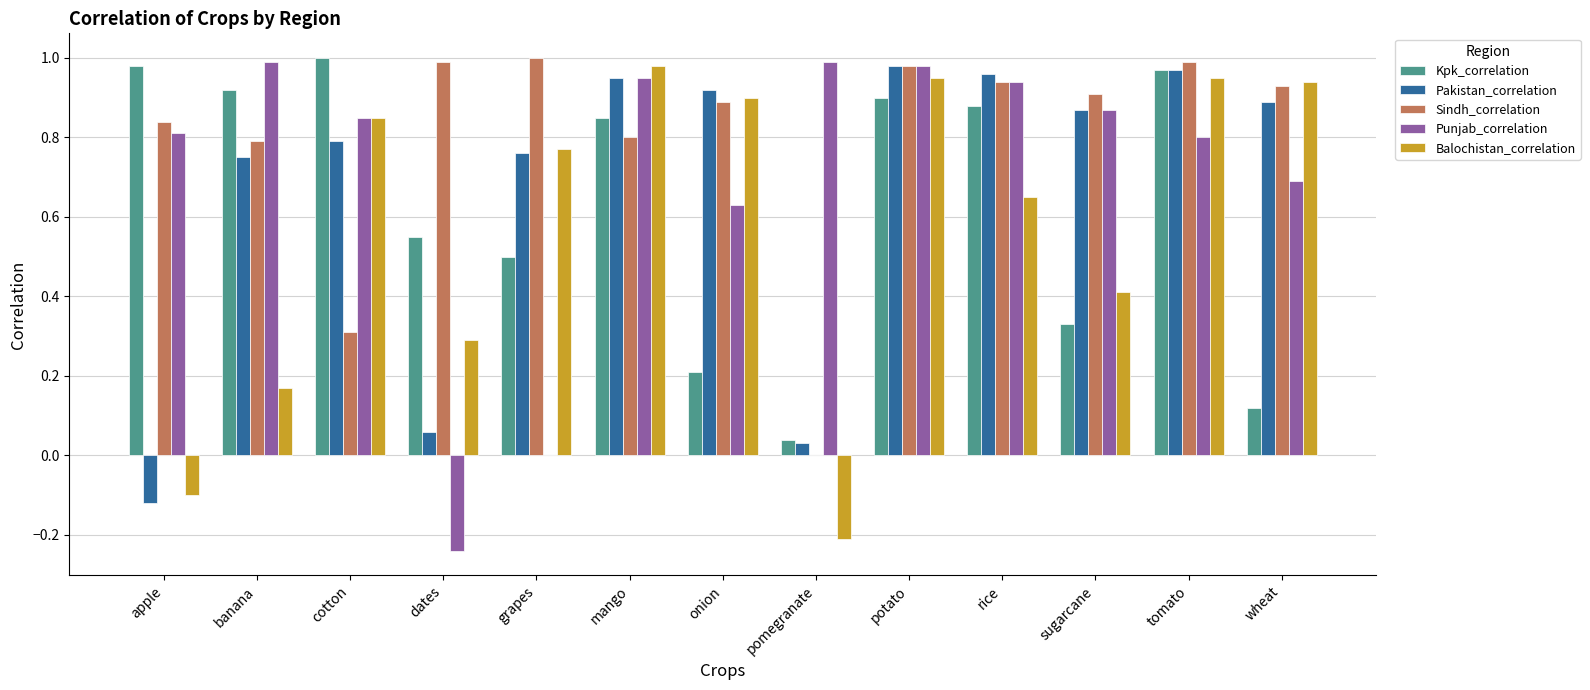

Which series changed the most between grapes and onion?

Punjab_correlation